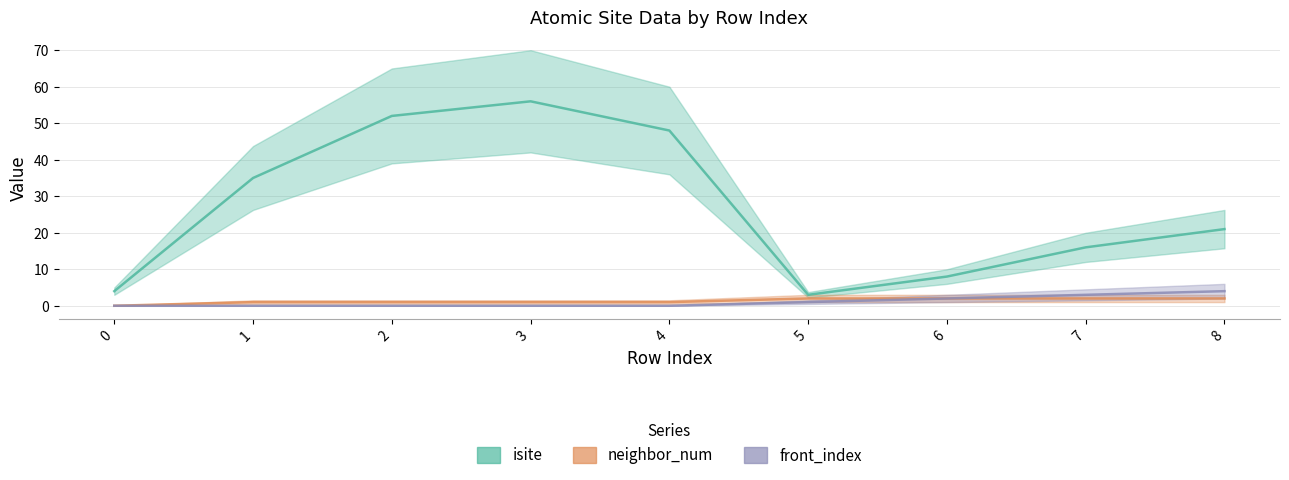

What is the difference between the front_index values at 6 and 2?

2